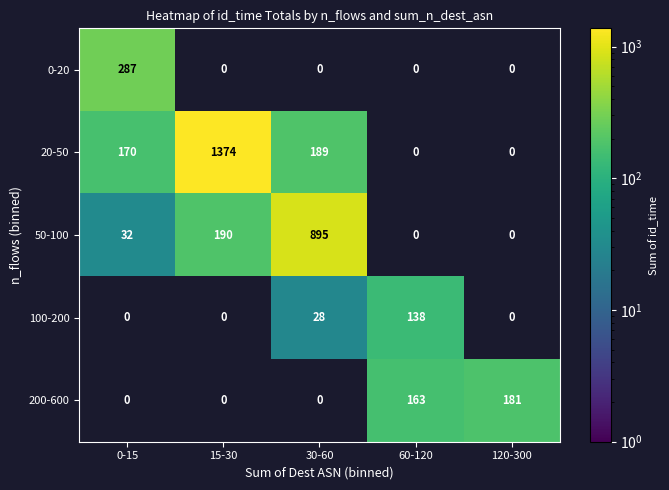

Which has a higher value, 15-30 or 120-300?

120-300